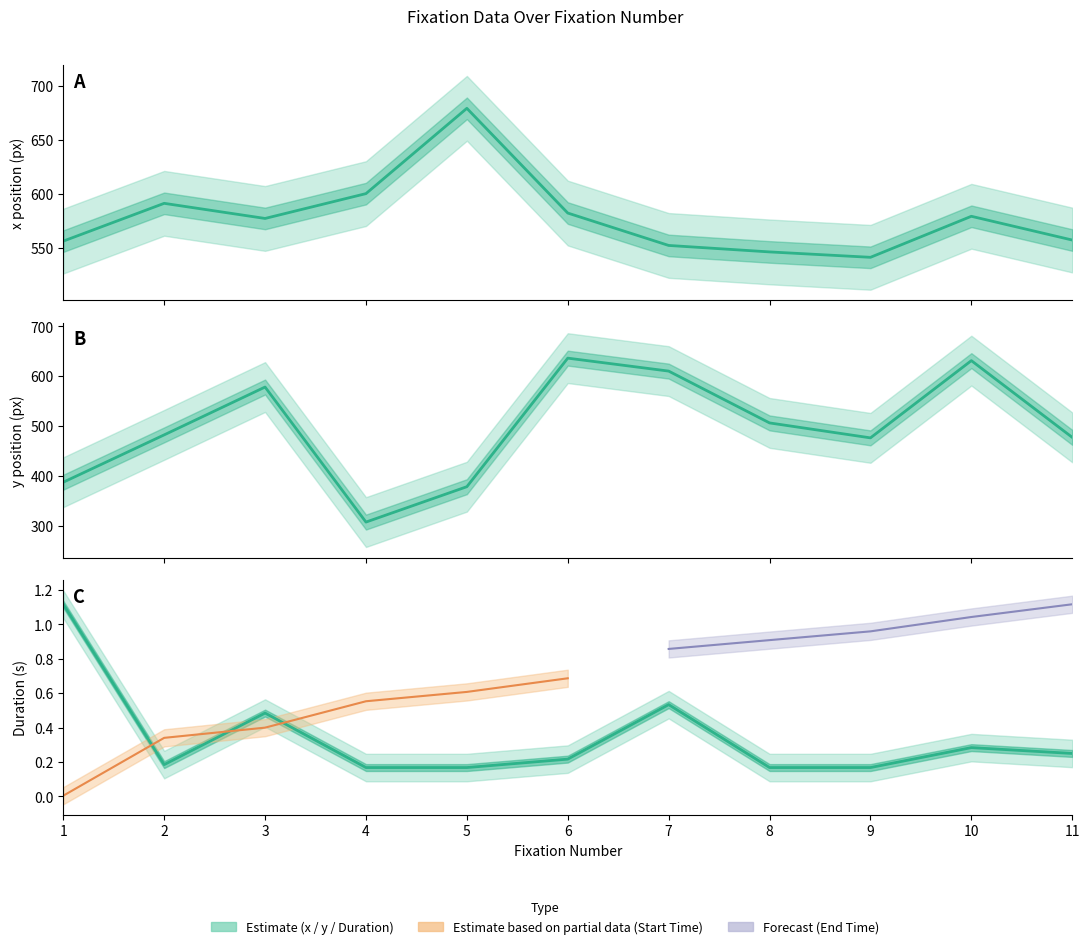

The Duration series shows 0.5 at 7. True or false?

True